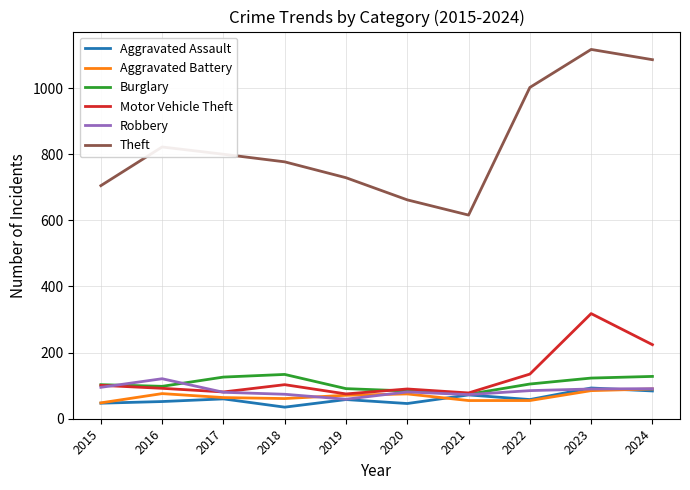

At how many categories does at least one series exceed 43?

10